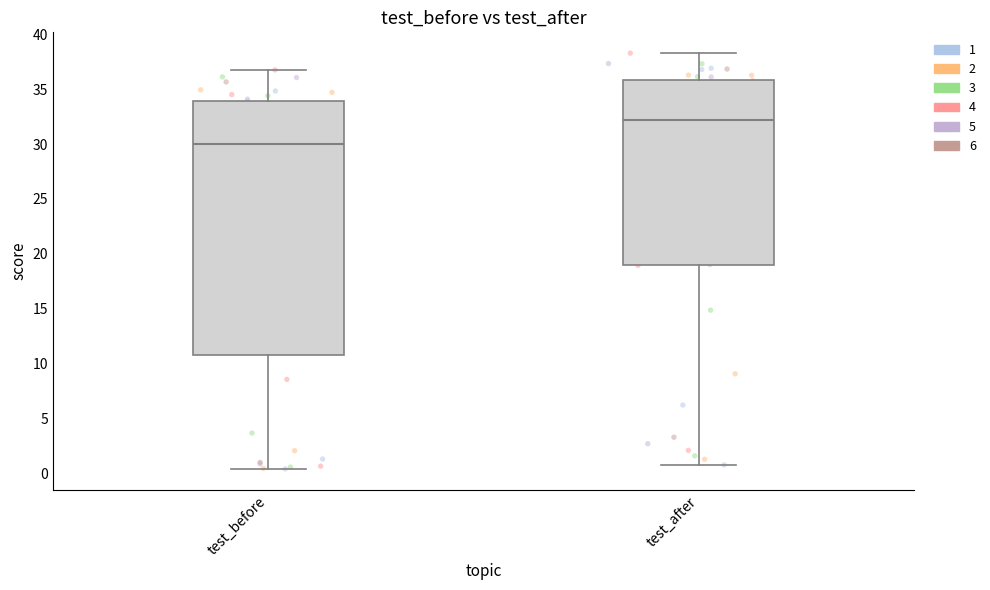

Which box's median line is the lowest?

test_before